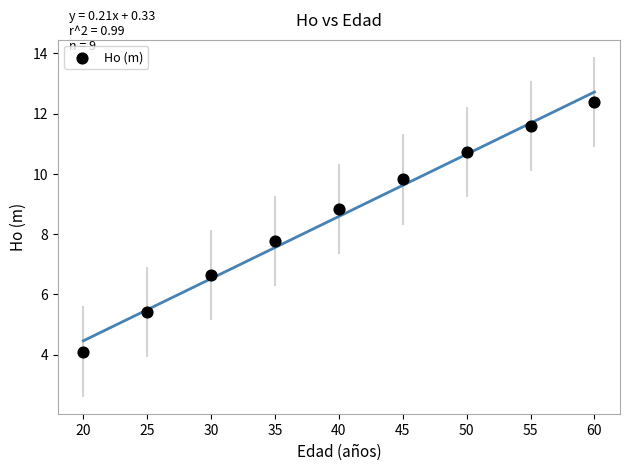

What Y value in the scatter plot is closest to 8?

7.8